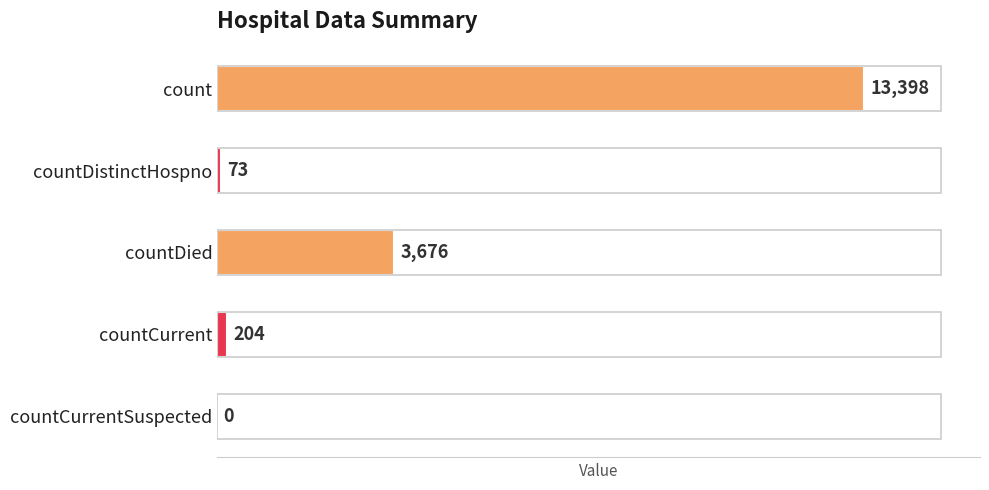

Which has a higher value, countDistinctHospno or countCurrentSuspected?

countDistinctHospno